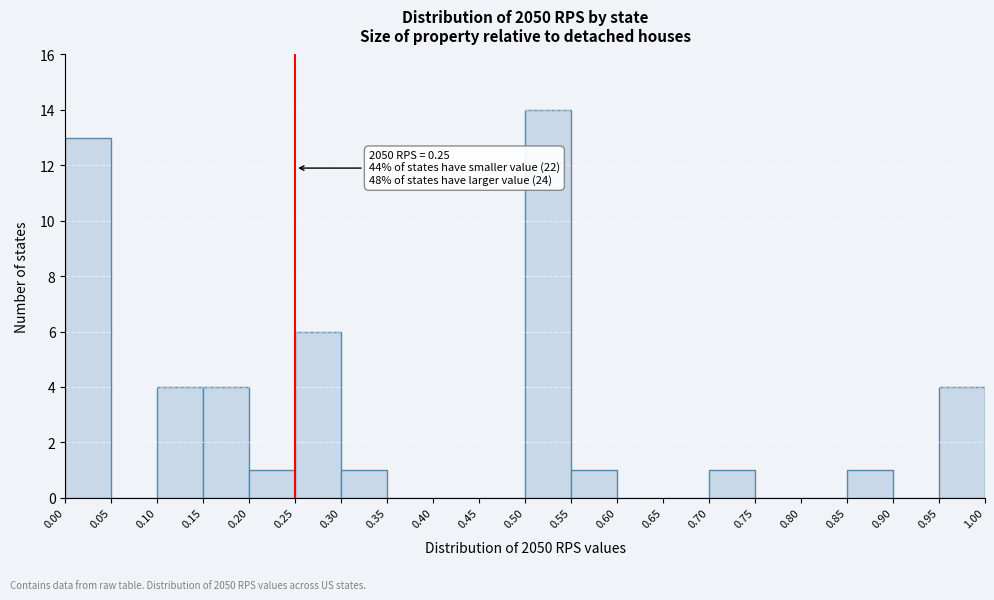

Over which range of the x-axis is the bar tallest?

0.50 to 0.55